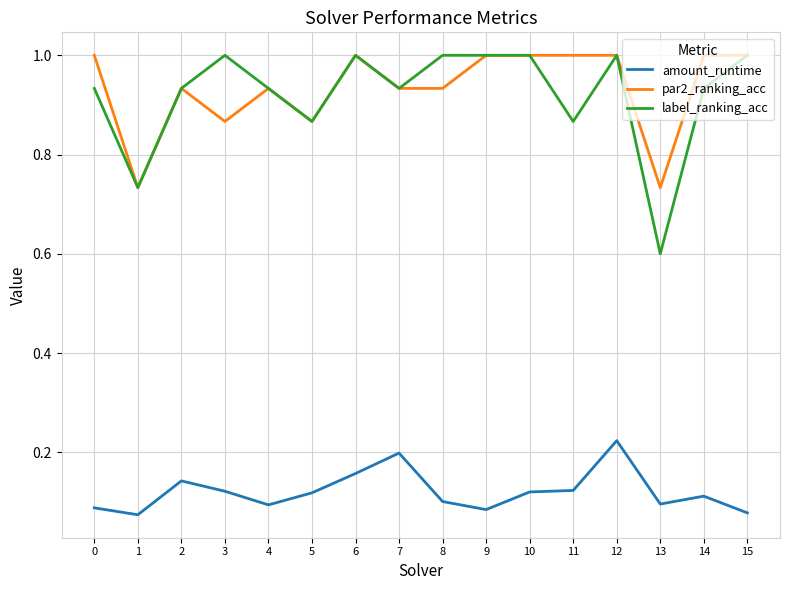

At how many categories does at least one series exceed 0?

16